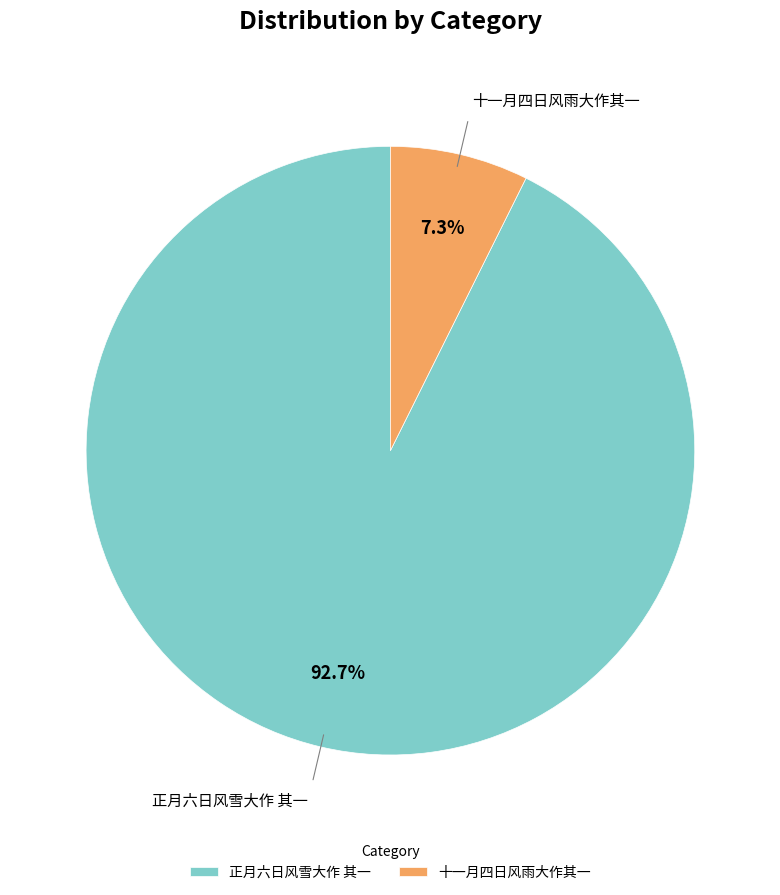

To the nearest percent, what is the difference between the 十一月四日风雨大作其一 and 正月六日风雪大作 其一 slice percentages?

85%